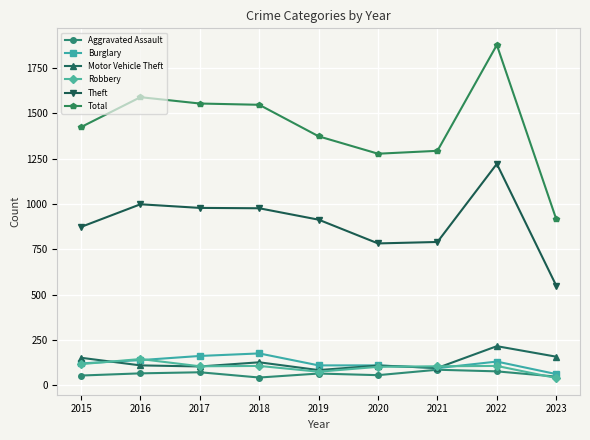

What are all the series names shown in the legend?

Aggravated Assault, Burglary, Motor Vehicle Theft, Robbery, Theft, Total